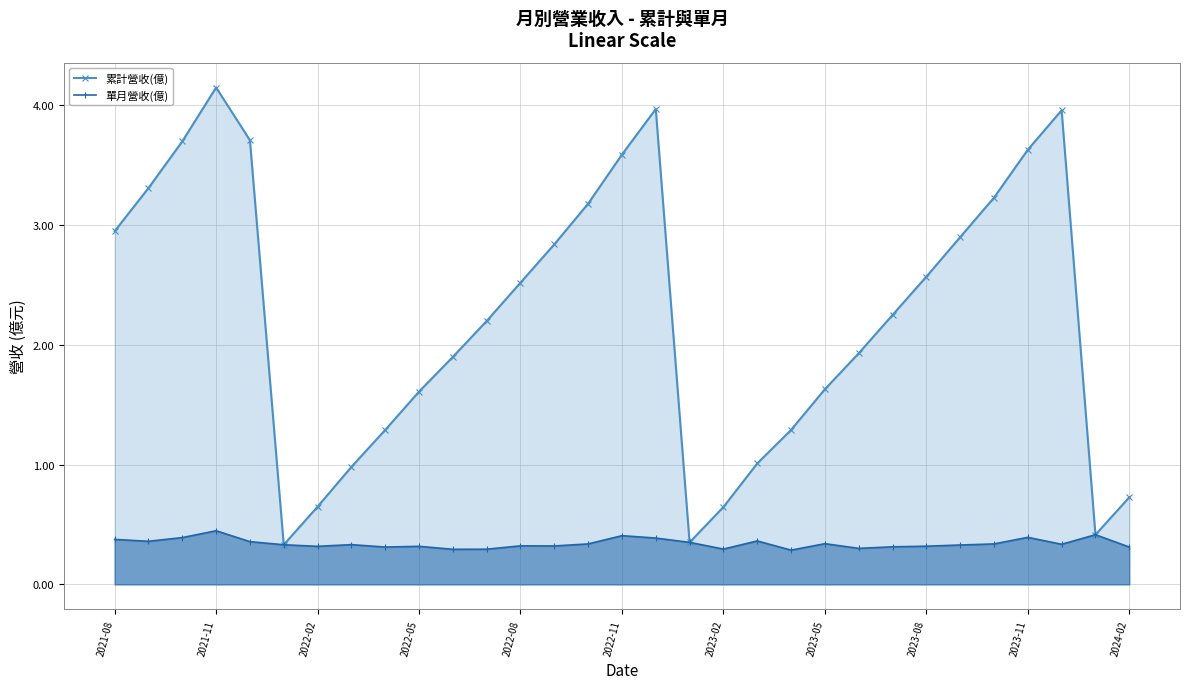

In 累計營收(億), how many points are higher than both neighbors (excluding endpoints)?

3